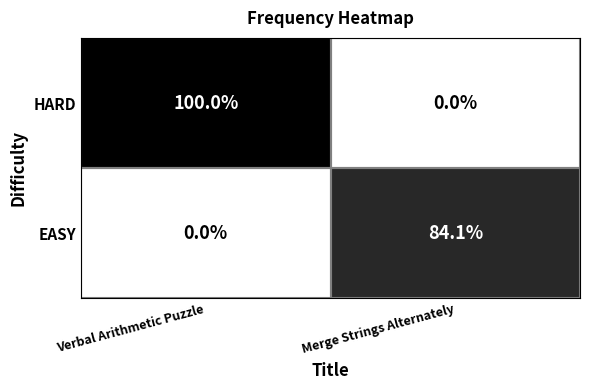

The value of EASY at Merge Strings Alternately is 129.5. True or false?

False